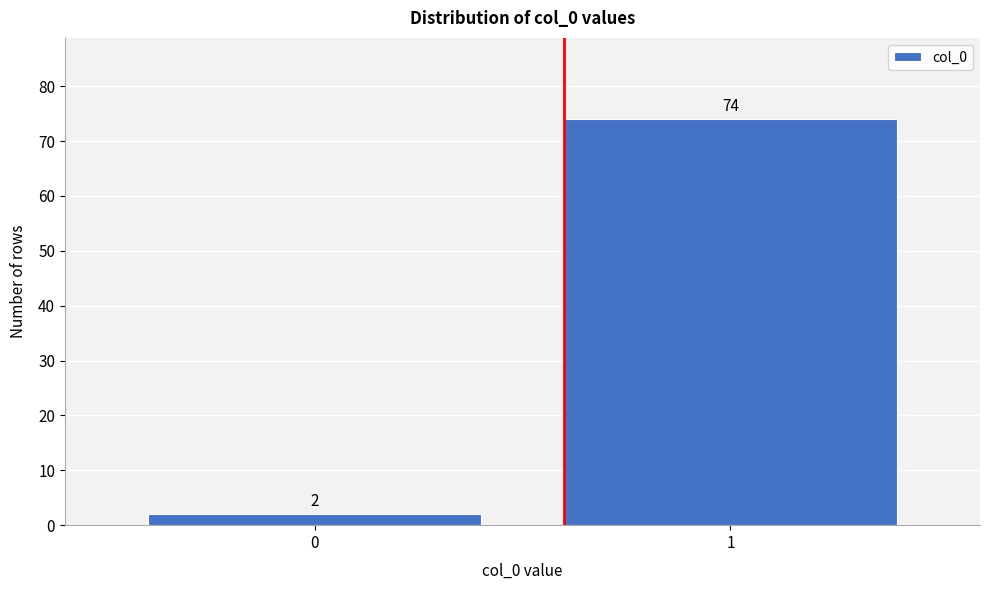

Reading right to left, what are all the values shown in this chart?

74	2